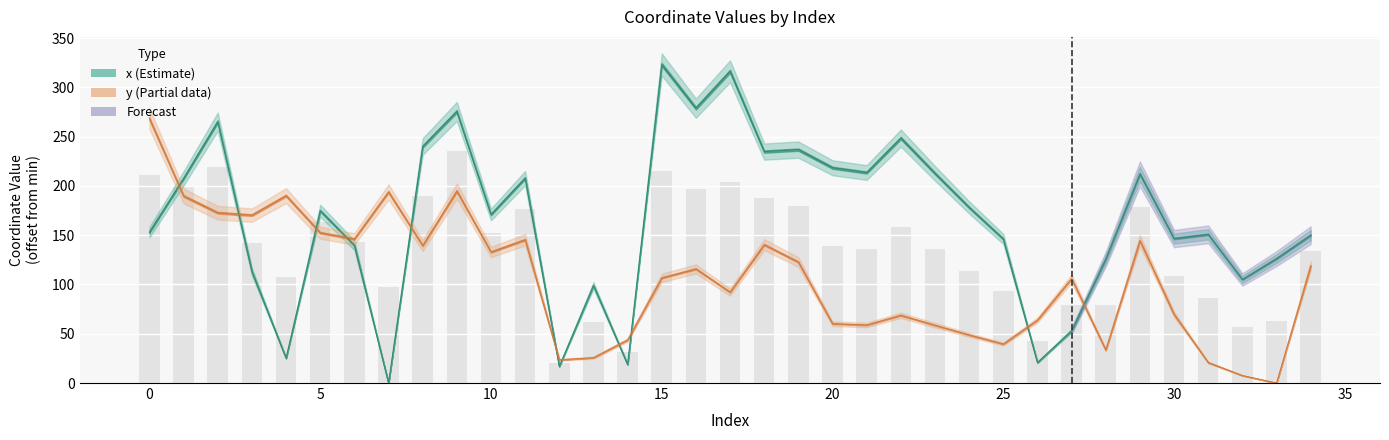

Is it true that x equals 172.9 at 13?

False